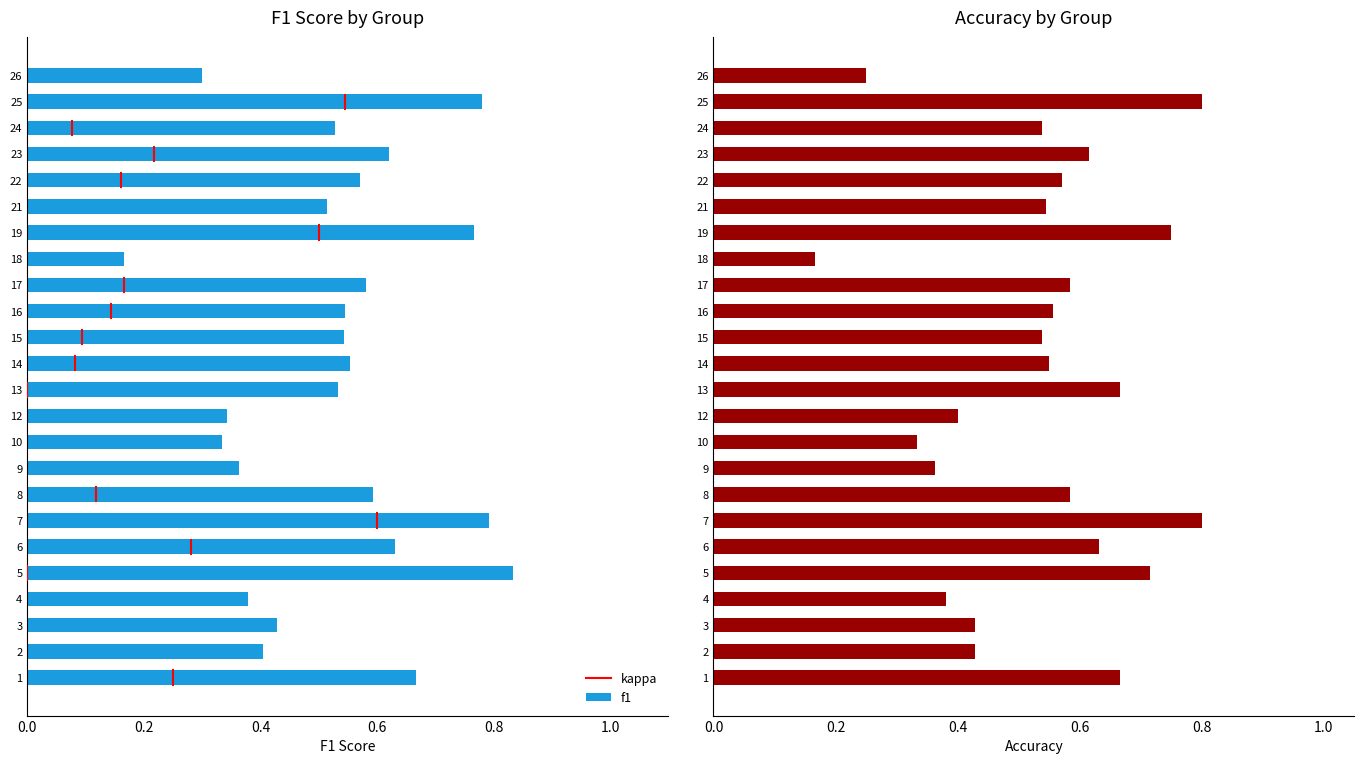

Which category has the lowest value in the accuracy series?

18